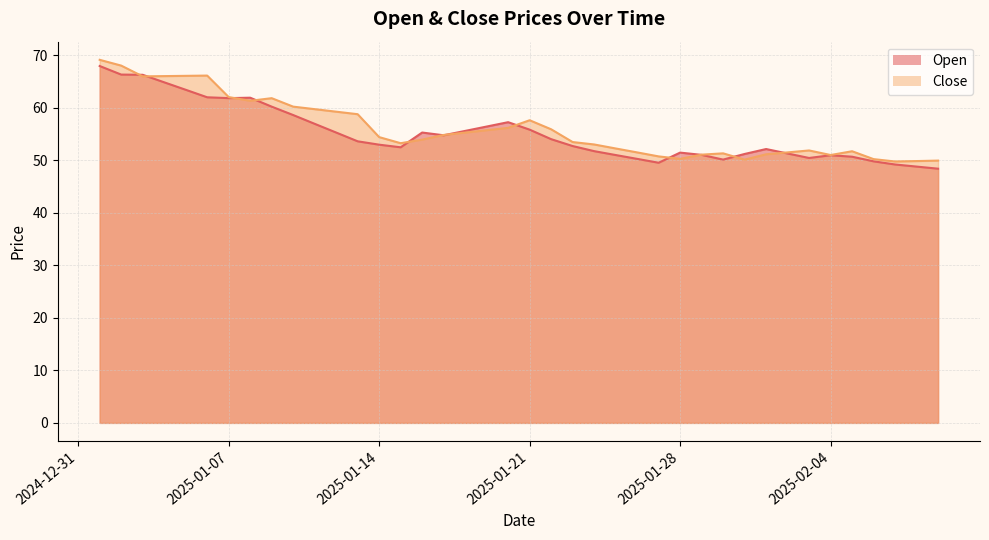

What is the label of the 31st point from the right?

2025-01-10